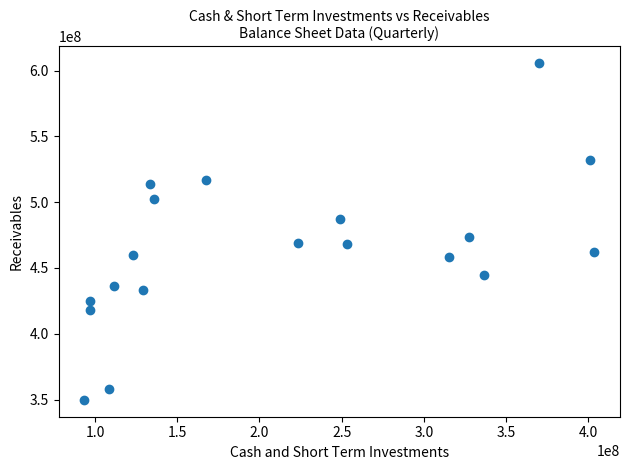

What is the range of X values (max minus min)?

310600000